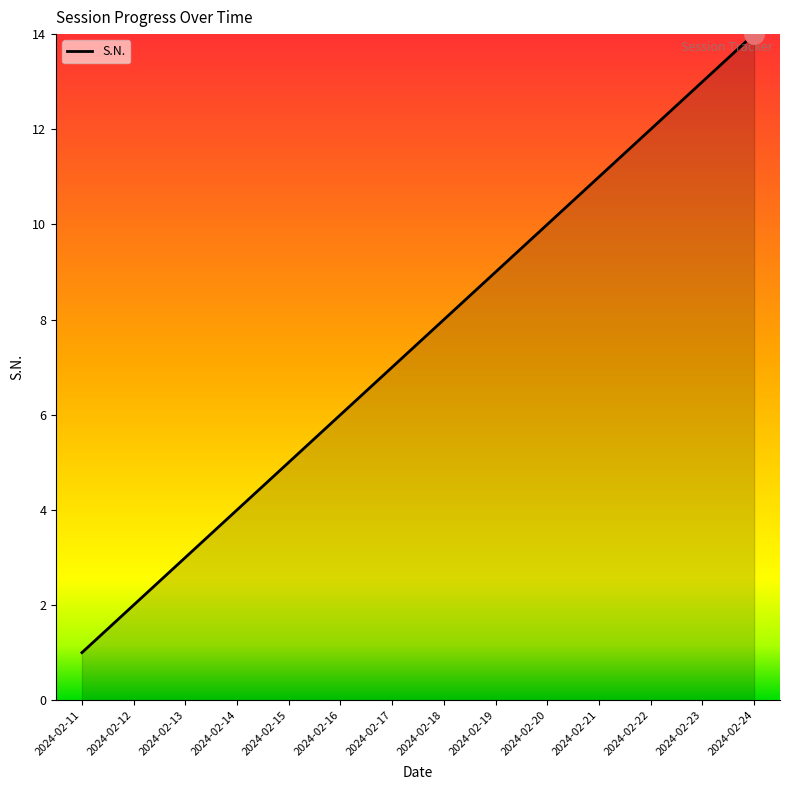

True or false: the data shows 21 at 2024-02-23.

False